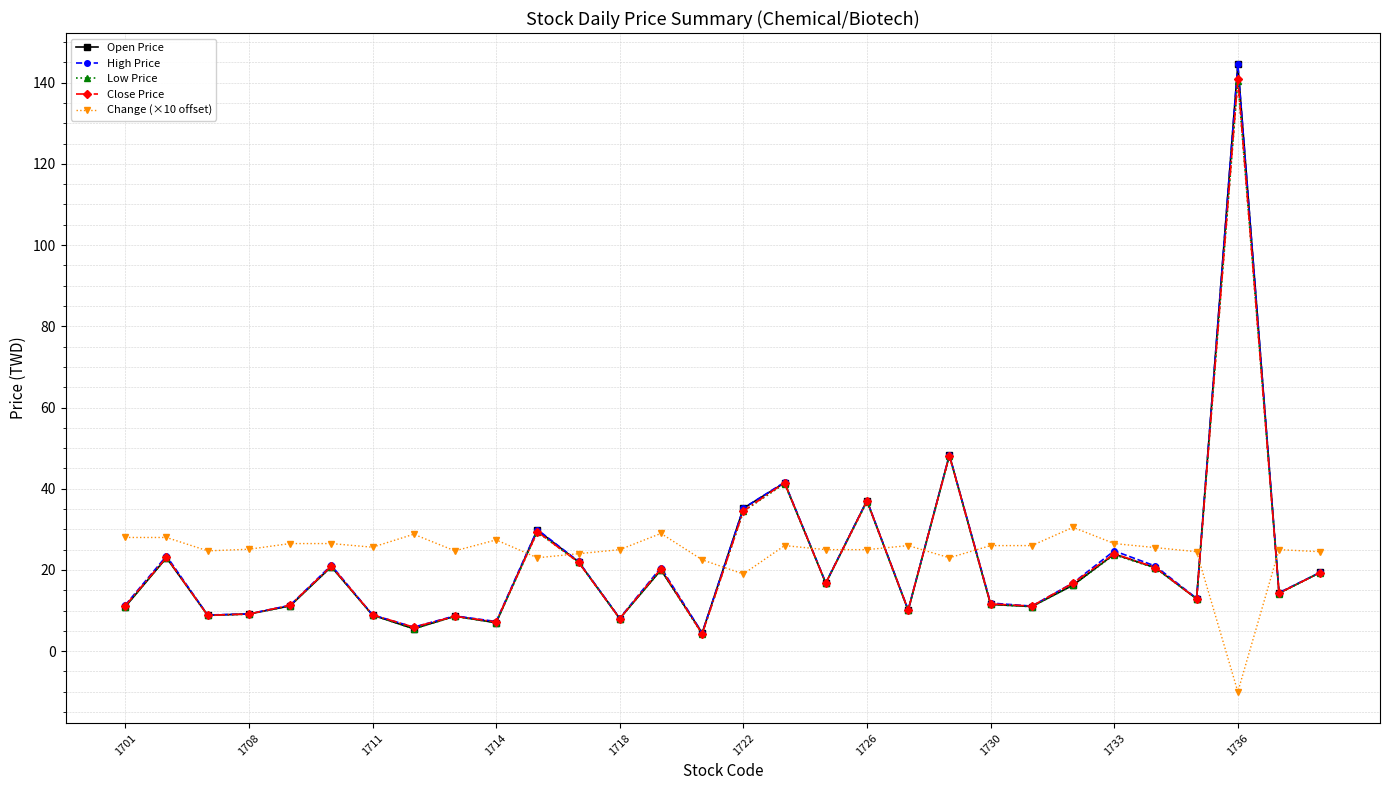

What is the sum of all Change (×10 offset) values?

731.3